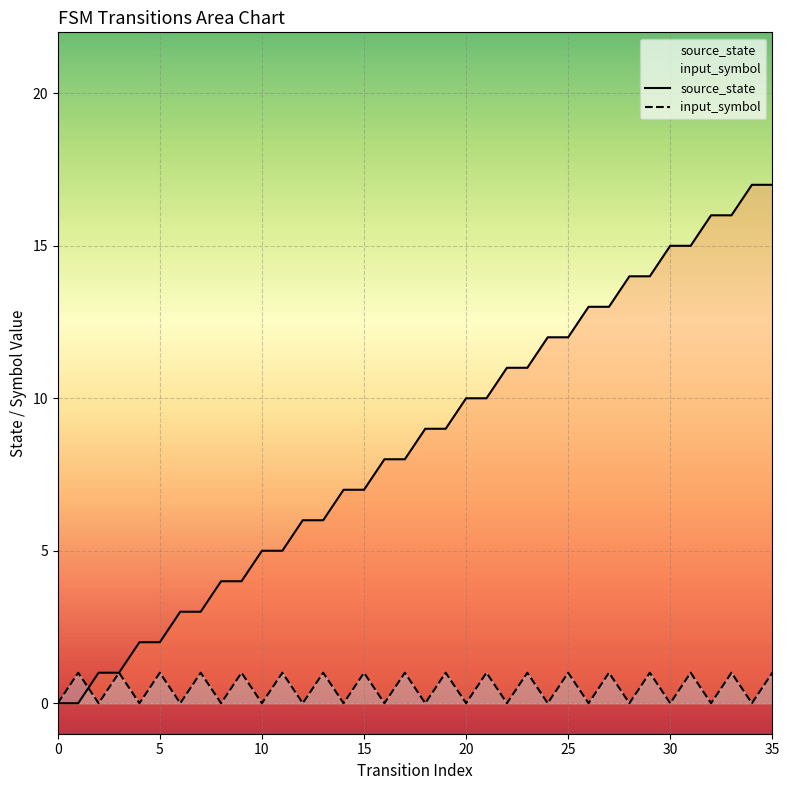

What is the sum of the input_symbol values at 34 and 29?

1